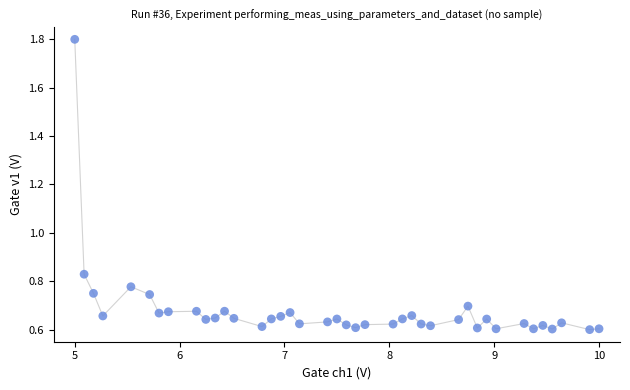

What is the range of X values (max minus min)?

5.0